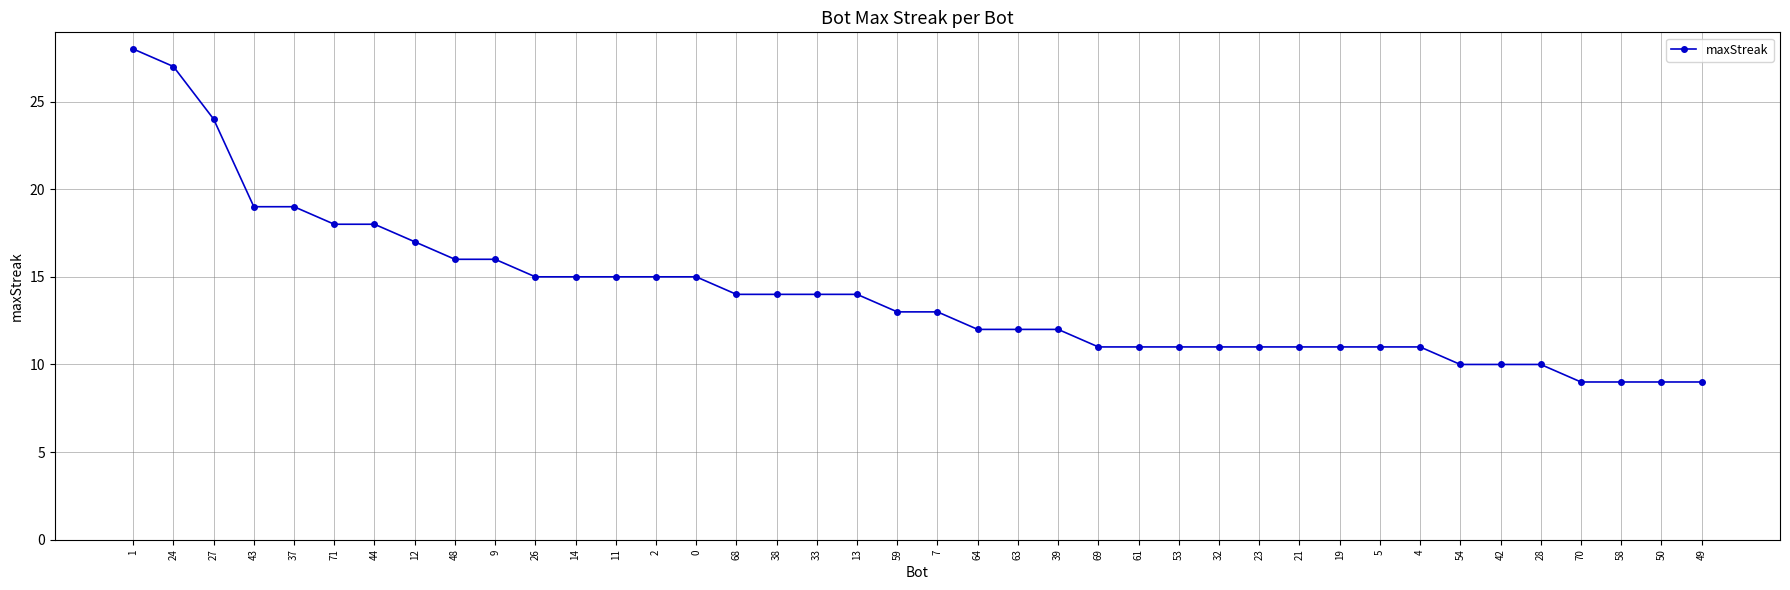

Which label corresponds to the largest value in the chart?

1